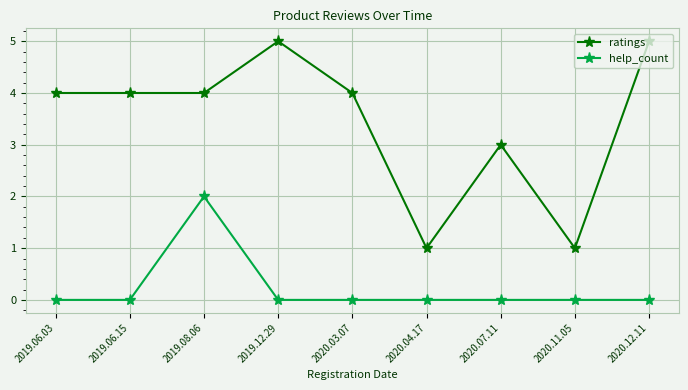

What is the highest value of the ratings series?

5